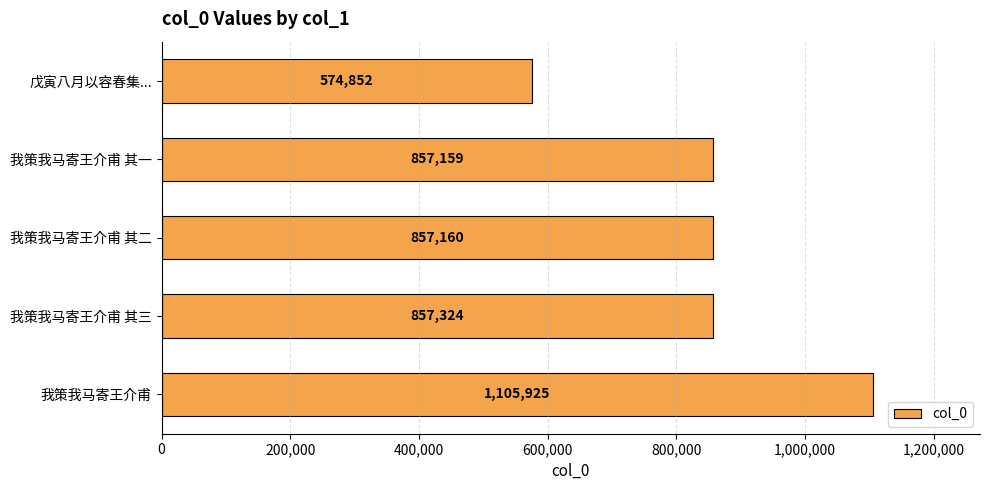

Does the chart contain stacked bars?

No